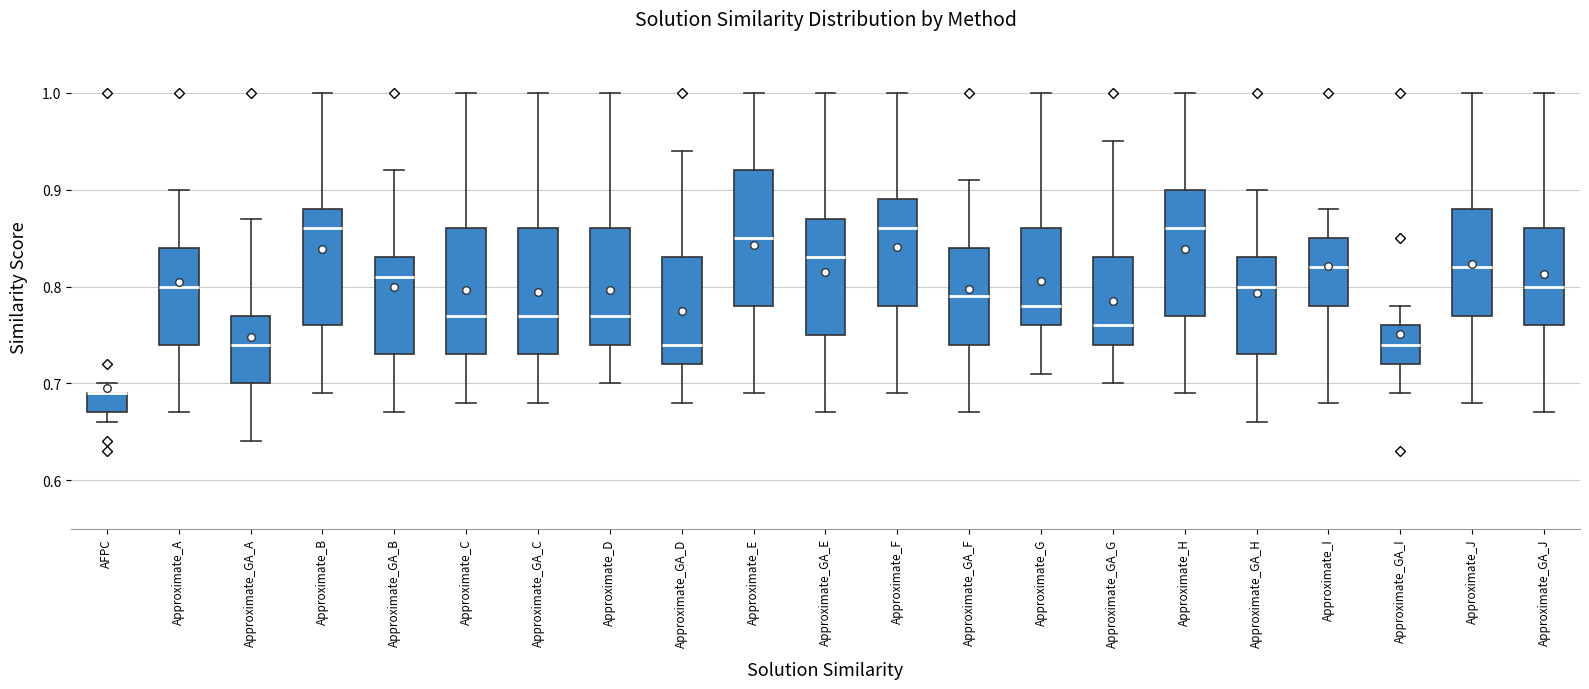

Reading left to right, transcribe this box plot: for each box, give where its median line is, the range the box spans, and where its two whiskers end, as read against the y-axis. The values are not printed on the chart, so give them approximately, as read against the axis.

AFPC: median 0.69 (drawn on the box's upper edge), box 0.67 to 0.69, whiskers 0.66 to 0.70
Approximate_A: median 0.80, box 0.74 to 0.84, whiskers 0.67 to 0.90
Approximate_GA_A: median 0.74, box 0.70 to 0.77, whiskers 0.64 to 0.87
Approximate_B: median 0.86, box 0.76 to 0.88, whiskers 0.69 to 1.00
Approximate_GA_B: median 0.81, box 0.73 to 0.83, whiskers 0.67 to 0.92
Approximate_C: median 0.77, box 0.73 to 0.86, whiskers 0.68 to 1.00
Approximate_GA_C: median 0.77, box 0.73 to 0.86, whiskers 0.68 to 1.00
Approximate_D: median 0.77, box 0.74 to 0.86, whiskers 0.70 to 1.00
Approximate_GA_D: median 0.74, box 0.72 to 0.83, whiskers 0.68 to 0.94
Approximate_E: median 0.85, box 0.78 to 0.92, whiskers 0.69 to 1.00
Approximate_GA_E: median 0.83, box 0.75 to 0.87, whiskers 0.67 to 1.00
Approximate_F: median 0.86, box 0.78 to 0.89, whiskers 0.69 to 1.00
Approximate_GA_F: median 0.79, box 0.74 to 0.84, whiskers 0.67 to 0.91
Approximate_G: median 0.78, box 0.76 to 0.86, whiskers 0.71 to 1.00
Approximate_GA_G: median 0.76, box 0.74 to 0.83, whiskers 0.70 to 0.95
Approximate_H: median 0.86, box 0.77 to 0.90, whiskers 0.69 to 1.00
Approximate_GA_H: median 0.80, box 0.73 to 0.83, whiskers 0.66 to 0.90
Approximate_I: median 0.82, box 0.78 to 0.85, whiskers 0.68 to 0.88
Approximate_GA_I: median 0.74, box 0.72 to 0.76, whiskers 0.69 to 0.78
Approximate_J: median 0.82, box 0.77 to 0.88, whiskers 0.68 to 1.00
Approximate_GA_J: median 0.80, box 0.76 to 0.86, whiskers 0.67 to 1.00